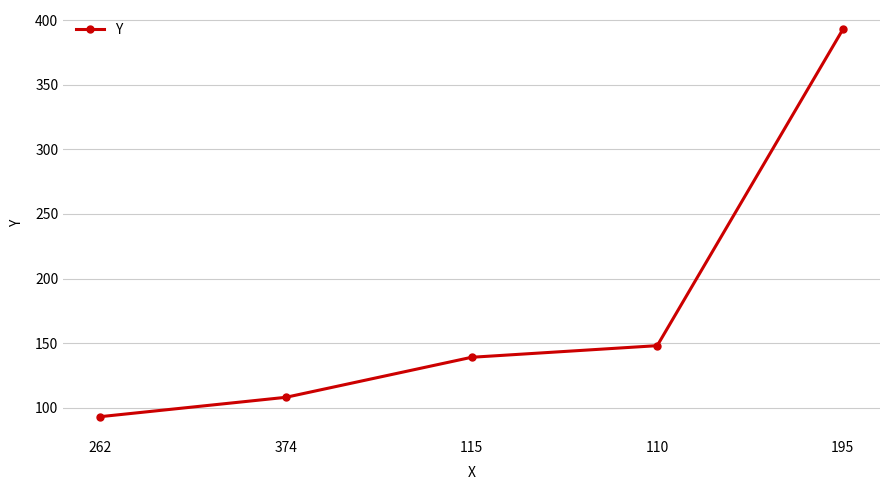

What is the label of the 3rd point from the left?

115